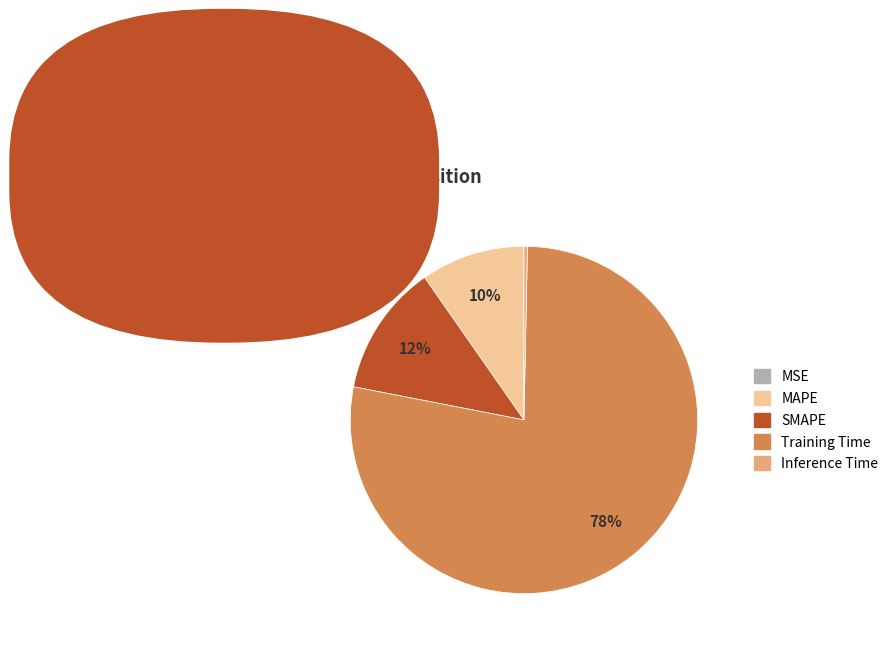

Is there any slice that represents more than half of the pie?

Yes